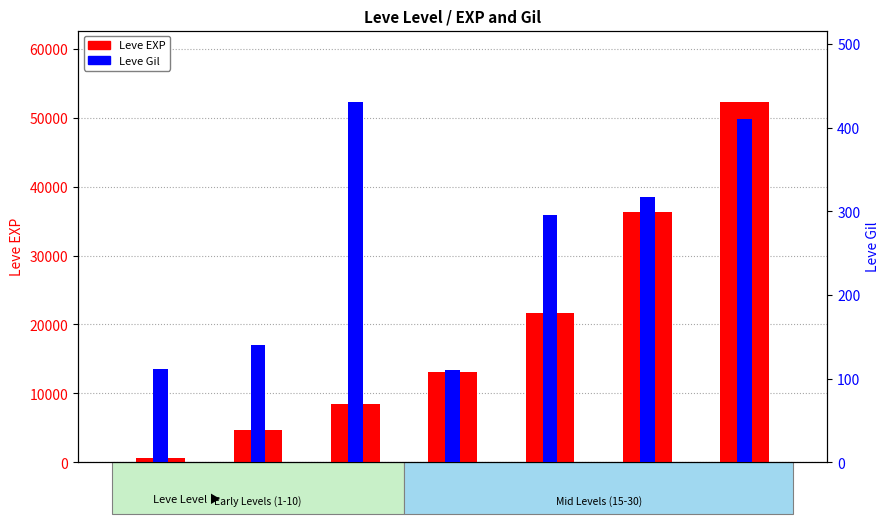

At which label does Leve EXP reach its minimum?

1